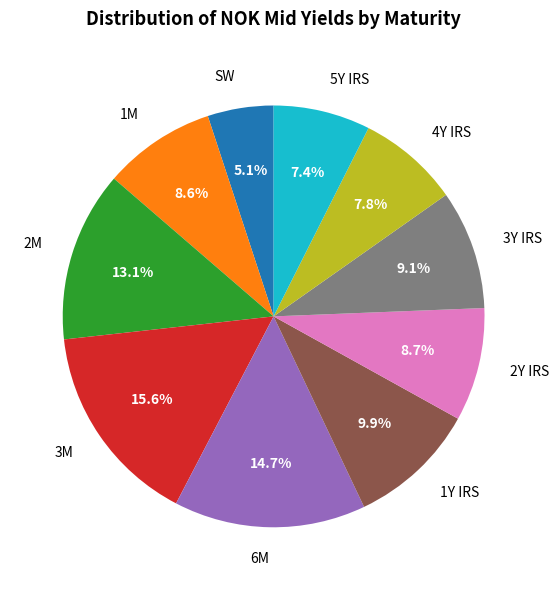

Does 6M account for over 50% of the chart?

No